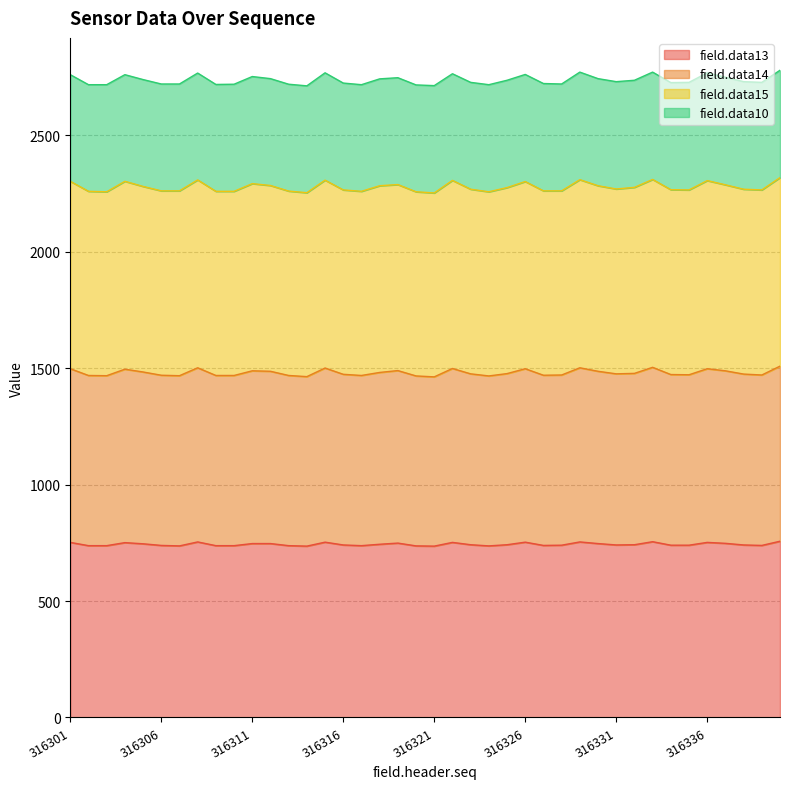

What is the maximum value for field.data13?

757